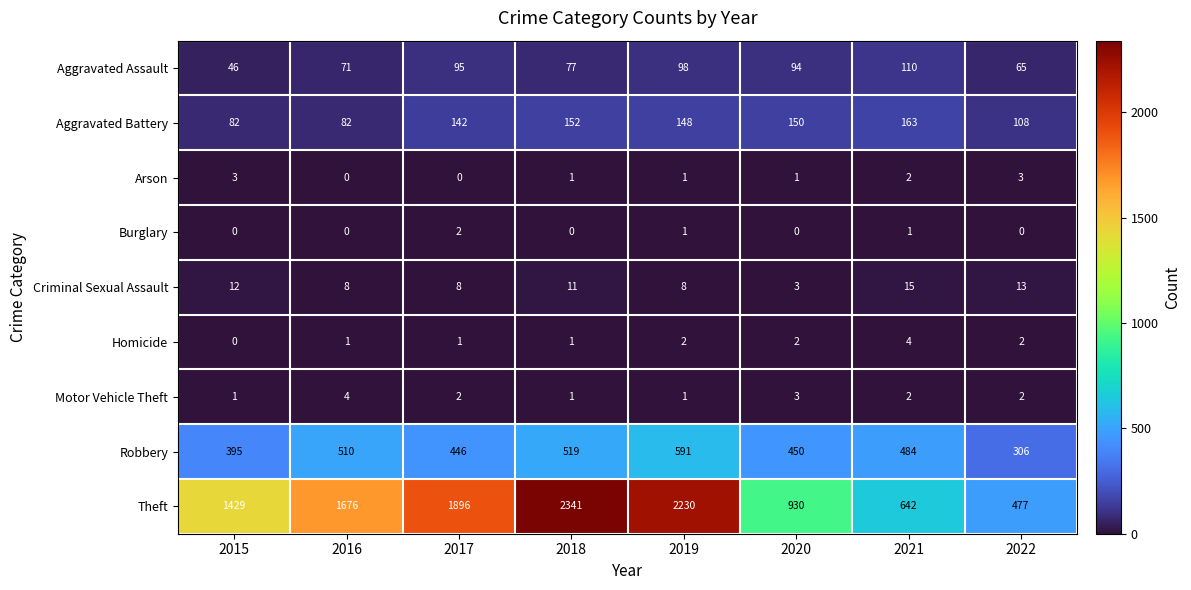

True or false: Aggravated Battery has a value of 82 at 2015.

True